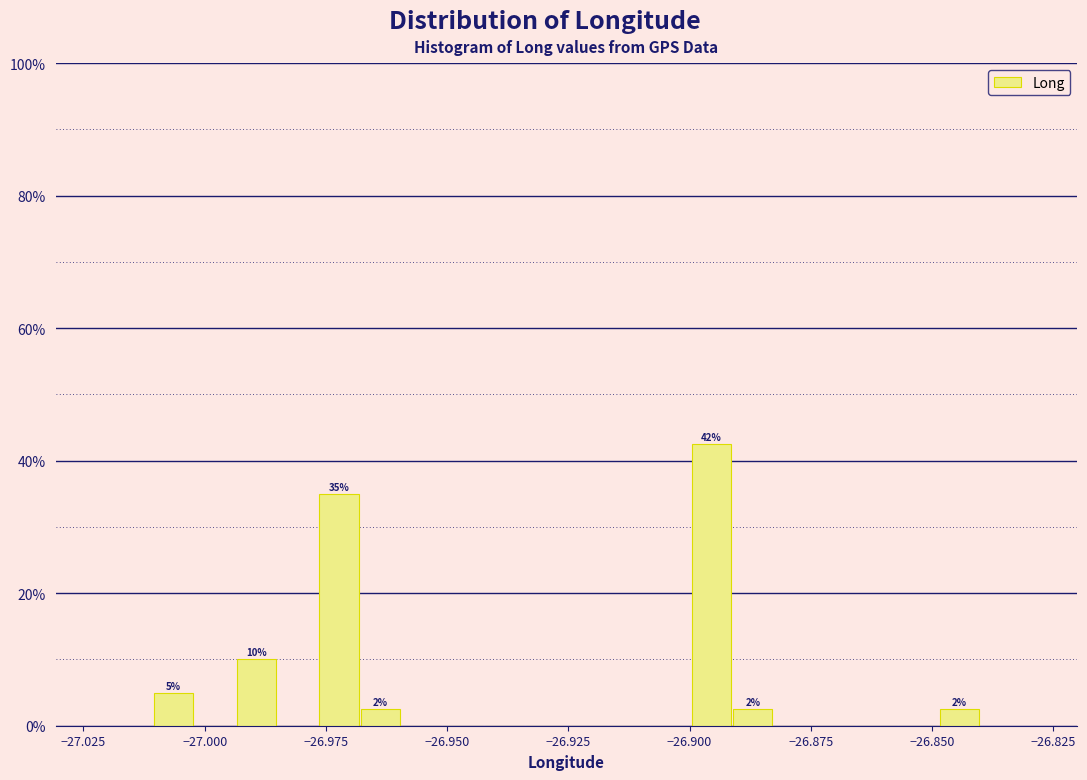

Around what value on the x-axis is the tallest bar? Give the approximate position of its centre, as read against the axis.

-26.895